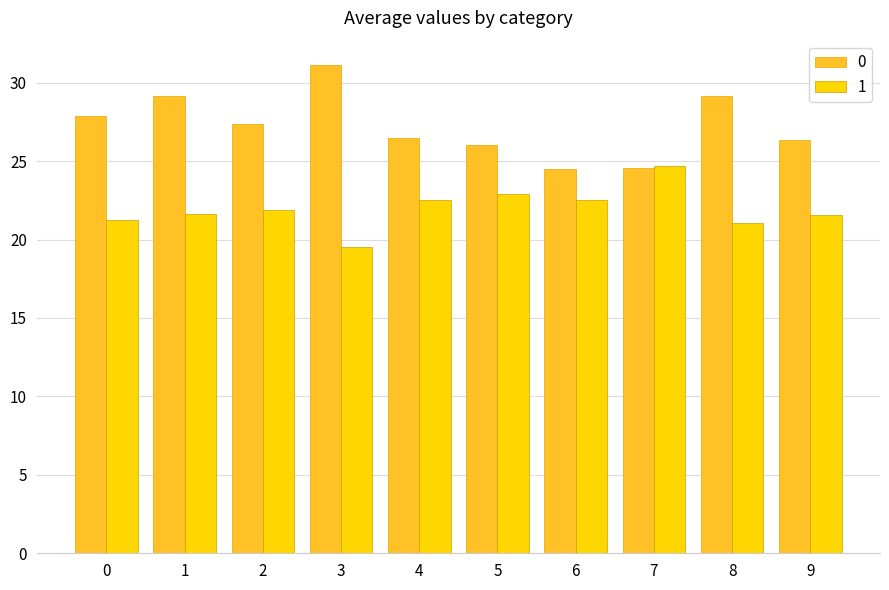

What is the lowest value of the 0 series?

24.5